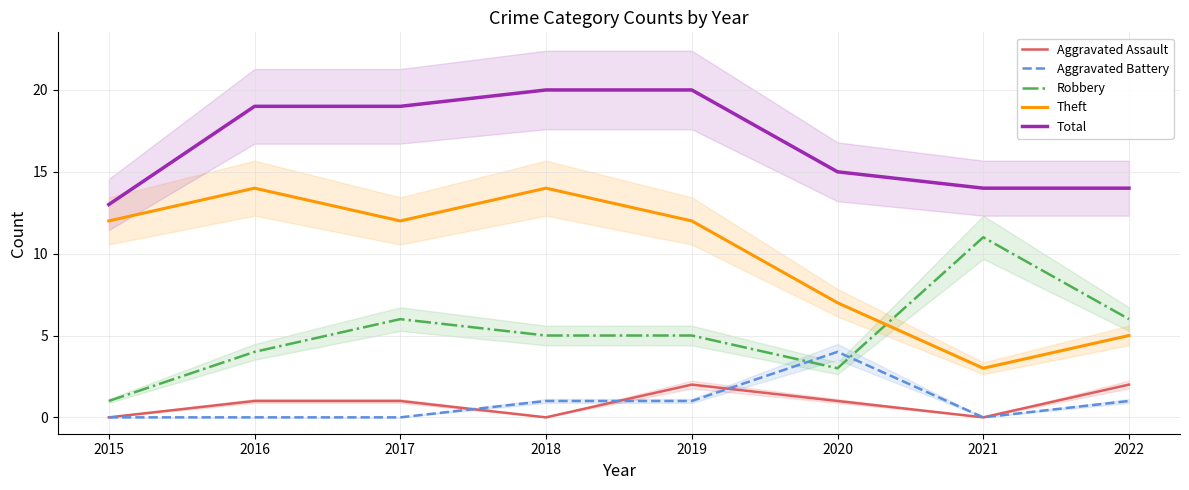

Is this an area chart (filled region under the line)?

No